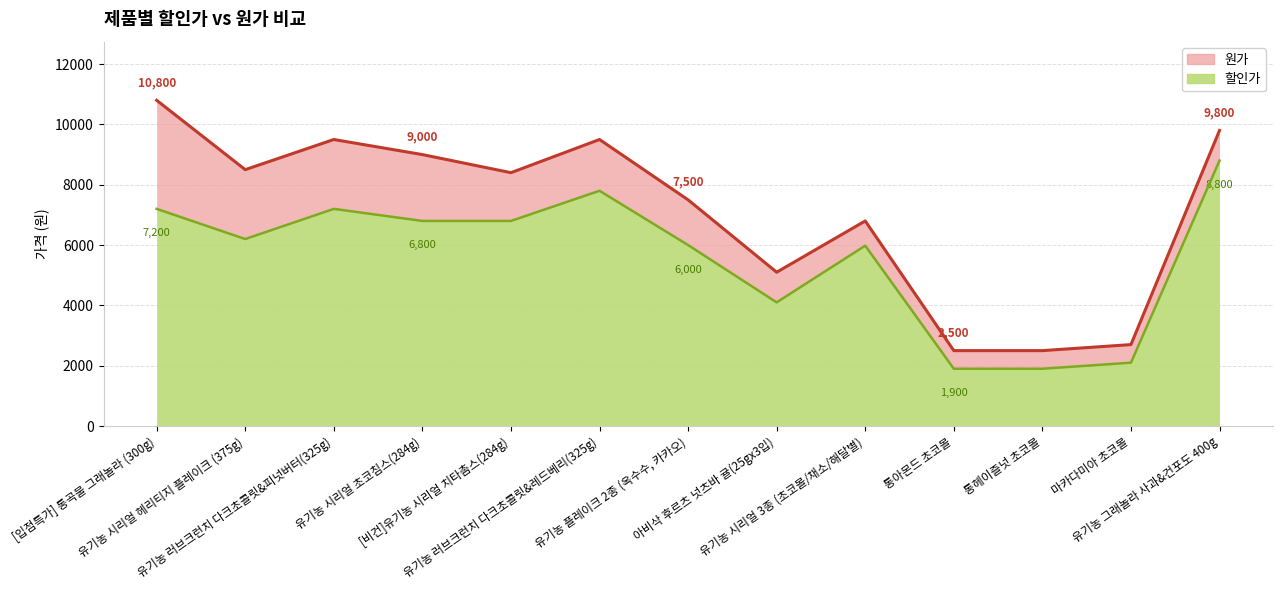

Reading right to left, extract all data points from this chart.

할인가: 8800	2100	1900	1900	5980	4100	6000	7800	6800	6800	7200	6200	7200
원가: 9800	2700	2500	2500	6800	5100	7500	9500	8400	9000	9500	8500	10800